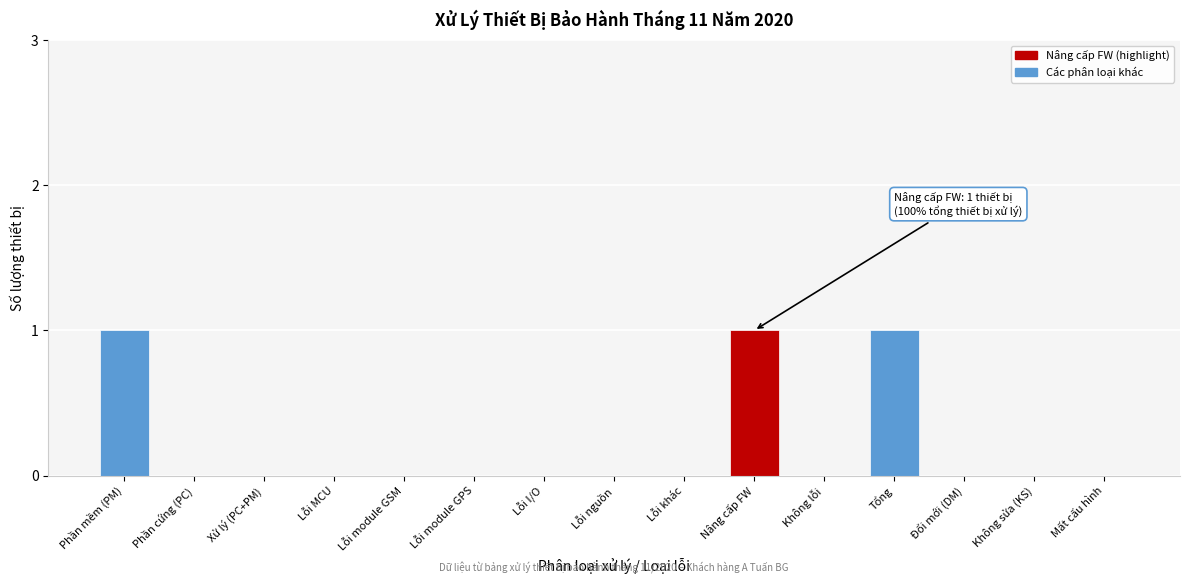

Reading left to right, what are all the values shown in this chart?

Phần mềm (PM)=1	Phần cứng (PC)=0	Xử lý (PC+PM)=0	Lỗi MCU=0	Lỗi module GSM=0	Lỗi module GPS=0	Lỗi I/O=0	Lỗi nguồn=0	Lỗi khác=0	Nâng cấp FW=1	Không lỗi=0	Tổng=1	Đổi mới (DM)=0	Không sửa (KS)=0	Mất cấu hình=0